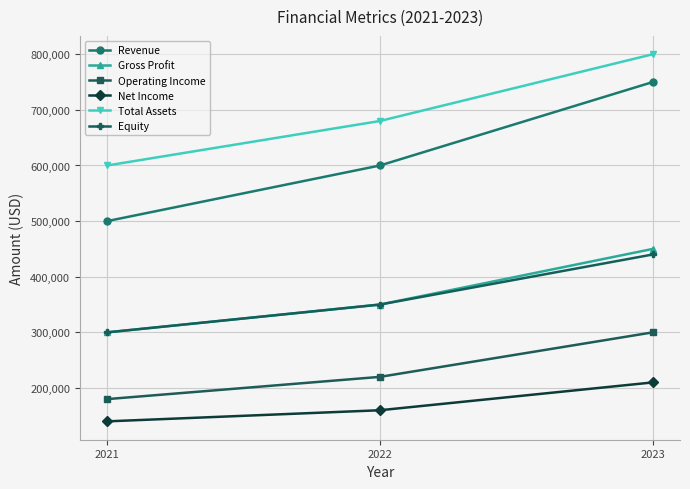

True or false: Gross Profit has a value of 300000 at 2021.

True